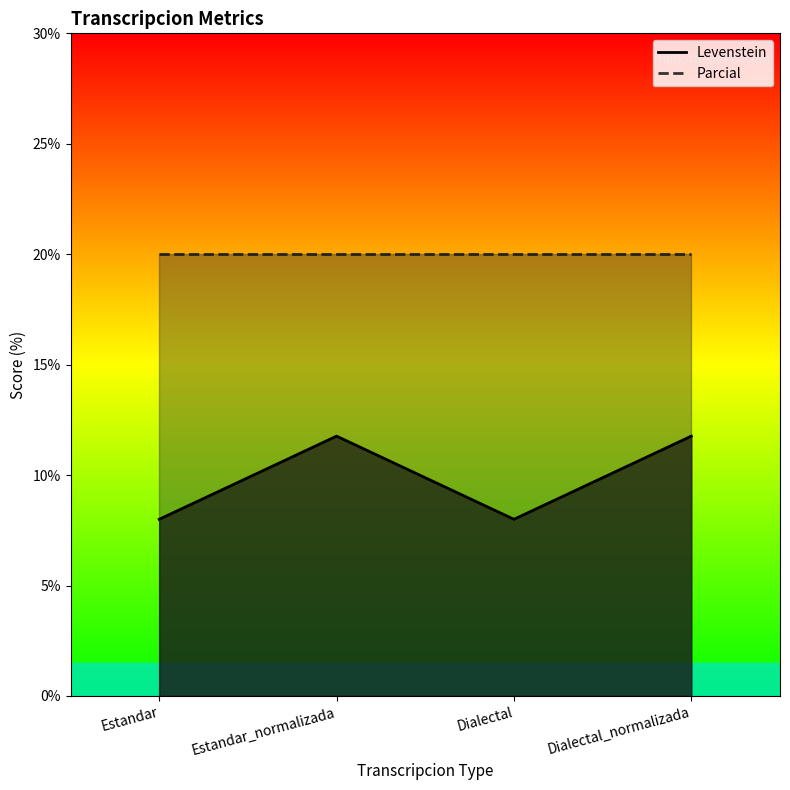

What is the label of the 1st point from the left?

Estandar